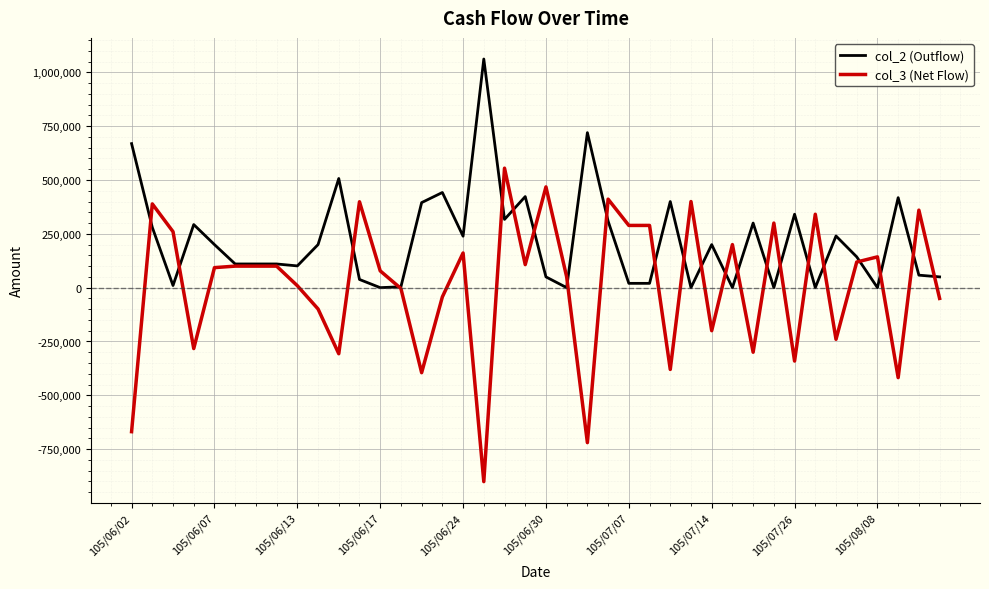

Which series has the largest total across all categories?

col_2 (Outflow)